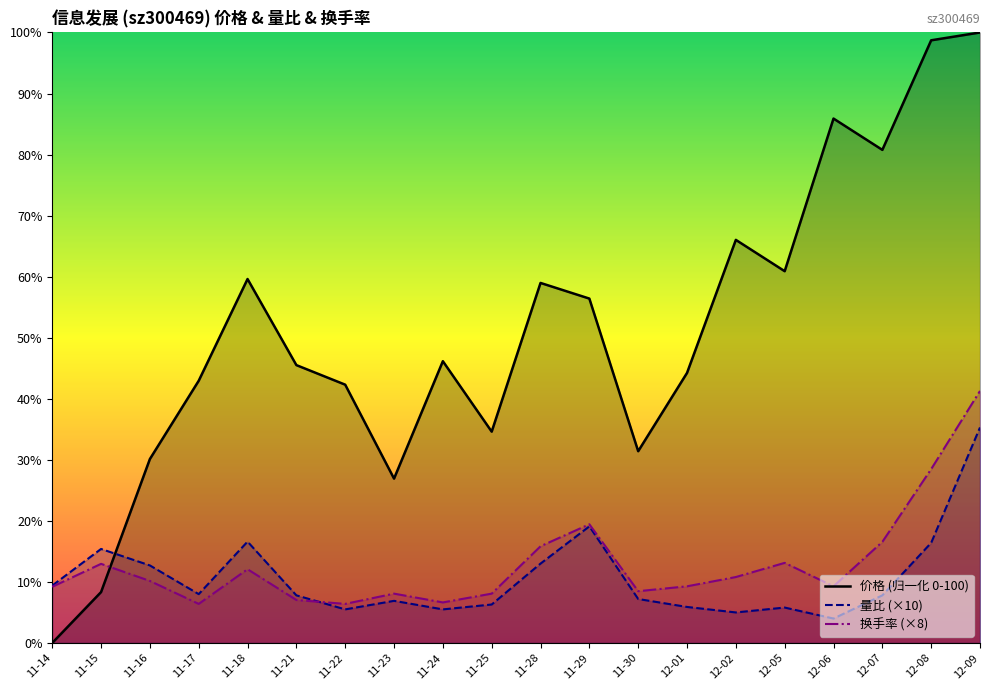

Rank the categories by 价格 (归一化 0-100) value from highest to lowest.

12-09, 12-08, 12-06, 12-07, 12-02, 12-05, 11-18, 11-28, 11-29, 11-24, 11-21, 12-01, 11-17, 11-22, 11-25, 11-30, 11-16, 11-23, 11-15, 11-14